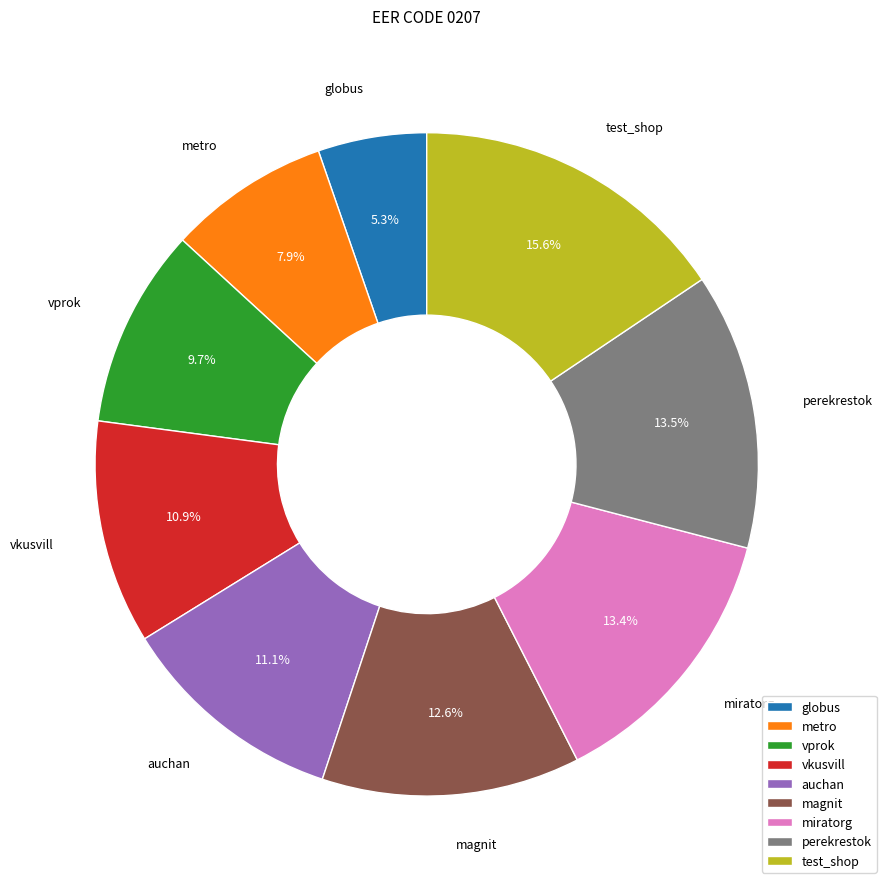

To the nearest percent, what is the difference between the largest and smallest slice percentages?

10%